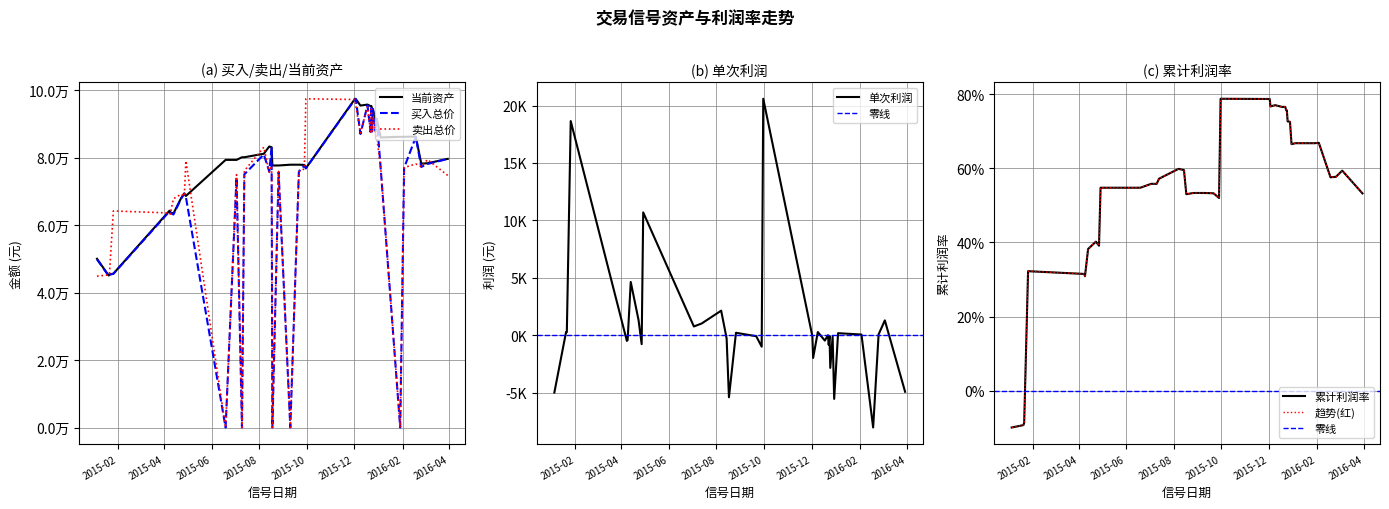

At 2015-12-18, list the series in order from smallest to largest.

累计利润率, 卖出总价, 买入总价, 当前资产